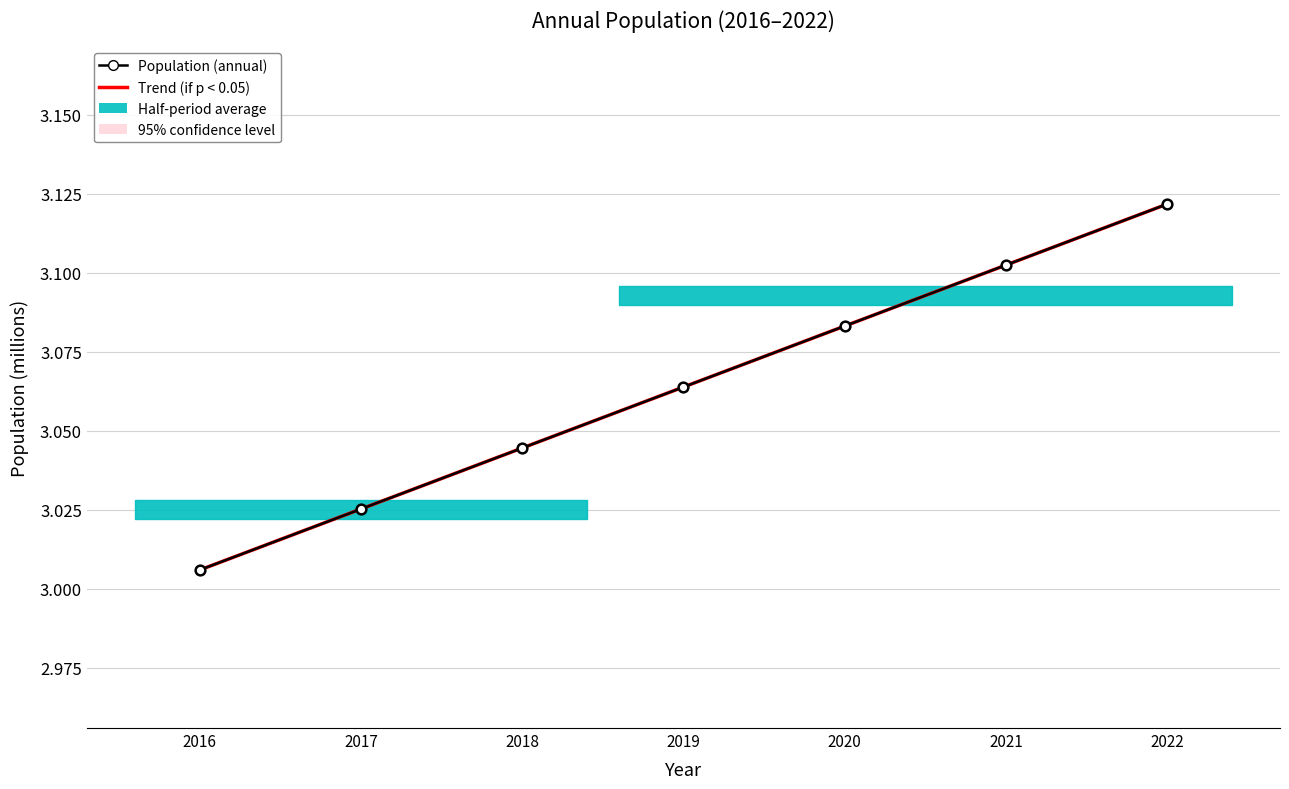

Reading right to left, transcribe all the data shown in this chart.

Trend (if p < 0.05): 3.1	3.1	3.1	3.1	3.0	3.0	3.0
Population (annual): 3.1	3.1	3.1	3.1	3.0	3.0	3.0